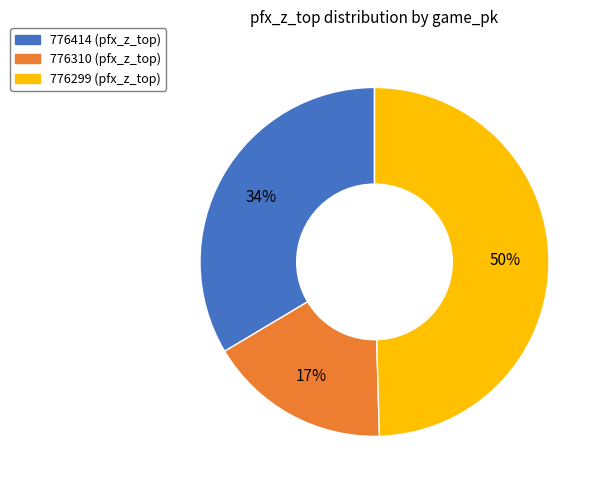

What is the smallest slice in the pie chart?

776310